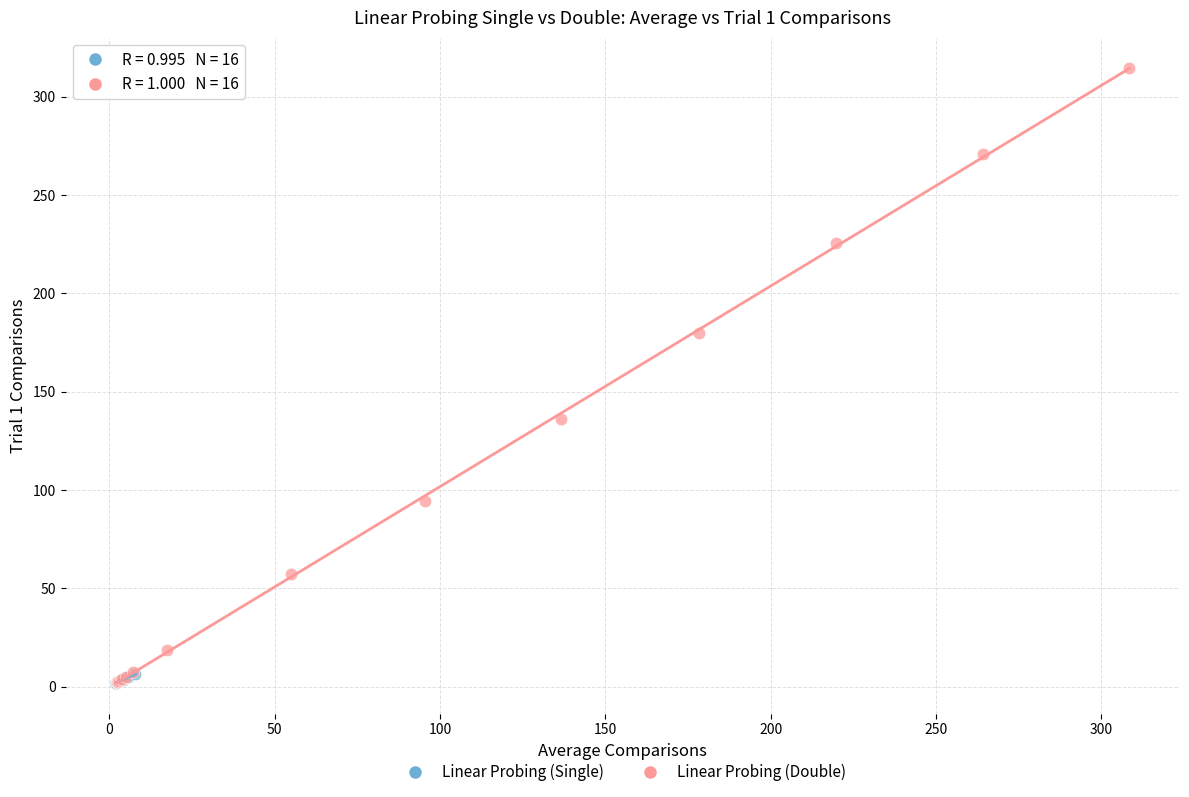

Which series reaches the maximum Y coordinate?

Linear Probing (Double)